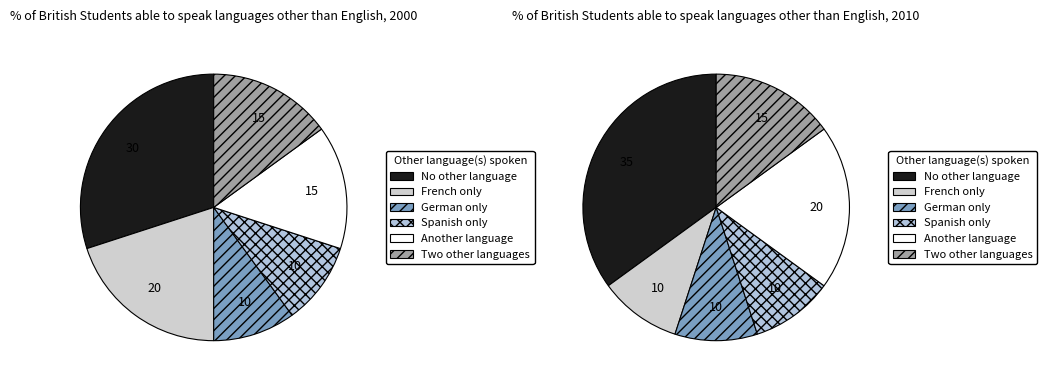

Which has a higher value, 4 or 2?

4